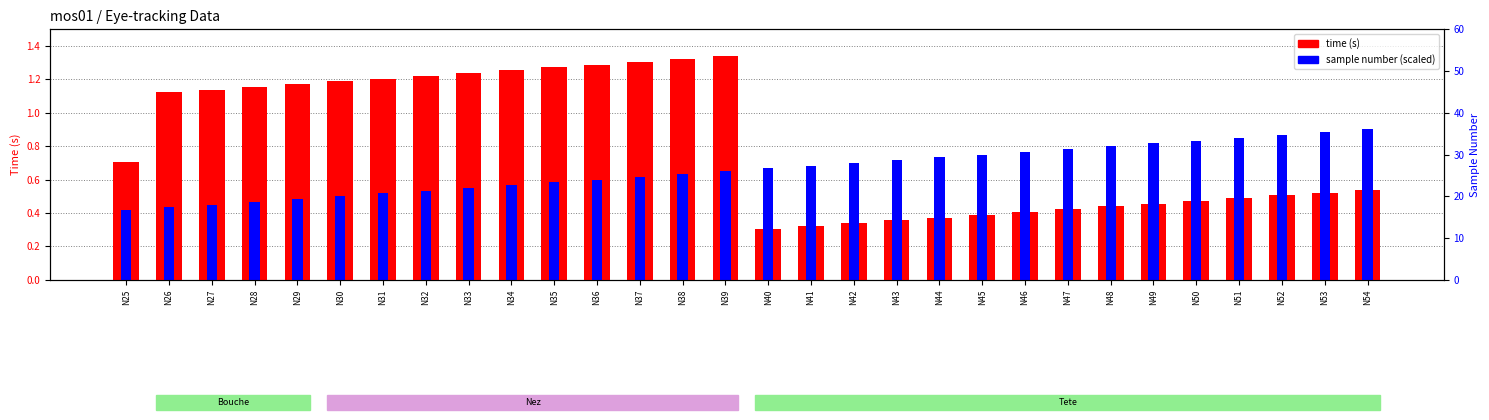

Rank the categories by time (s) value from highest to lowest.

N39, N38, N37, N36, N35, N34, N33, N32, N31, N30, N29, N28, N27, N26, N25, N54, N53, N52, N51, N50, N49, N48, N47, N46, N45, N44, N43, N42, N41, N40